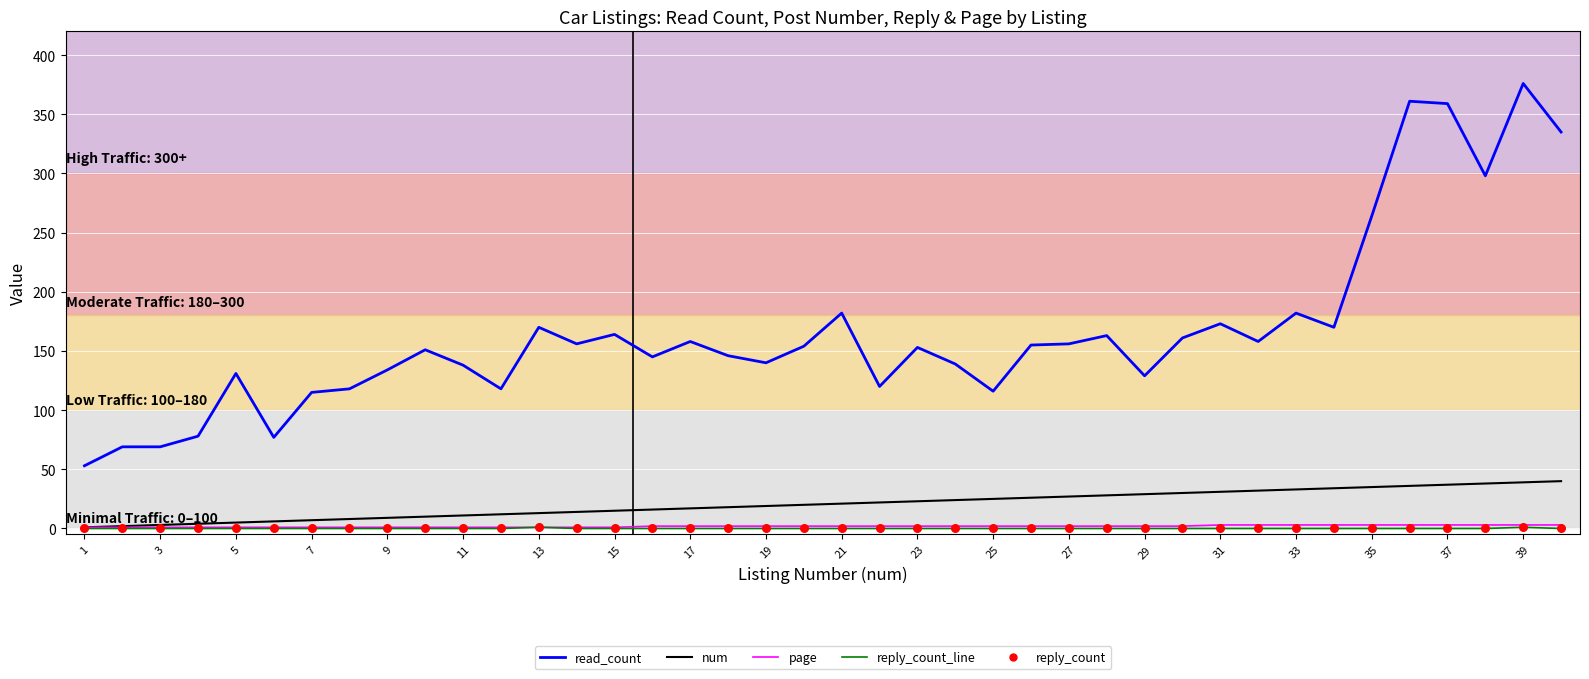

Which series has the widest spread of values?

read_count